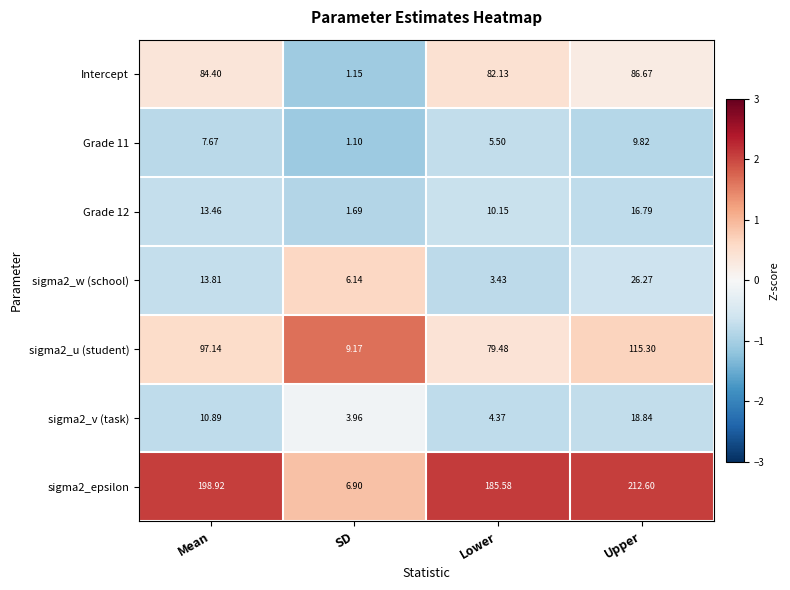

Which label corresponds to the smallest value in the chart?

SD